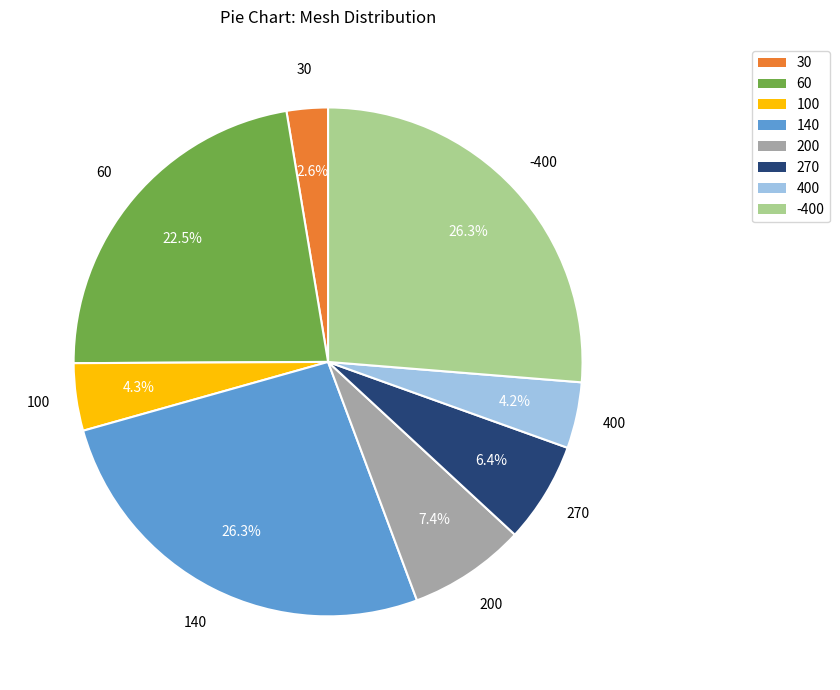

Which category has the smallest portion of the pie?

30